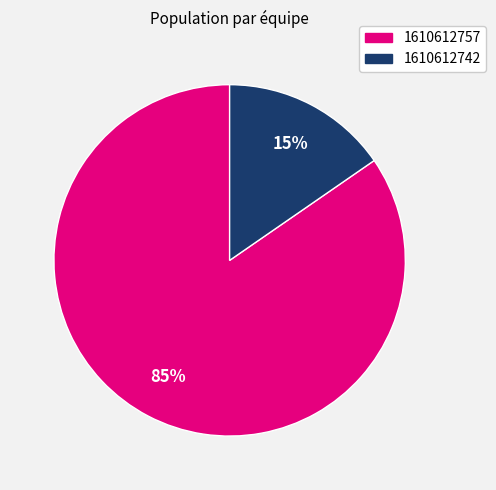

Which slice is the smallest?

1610612742